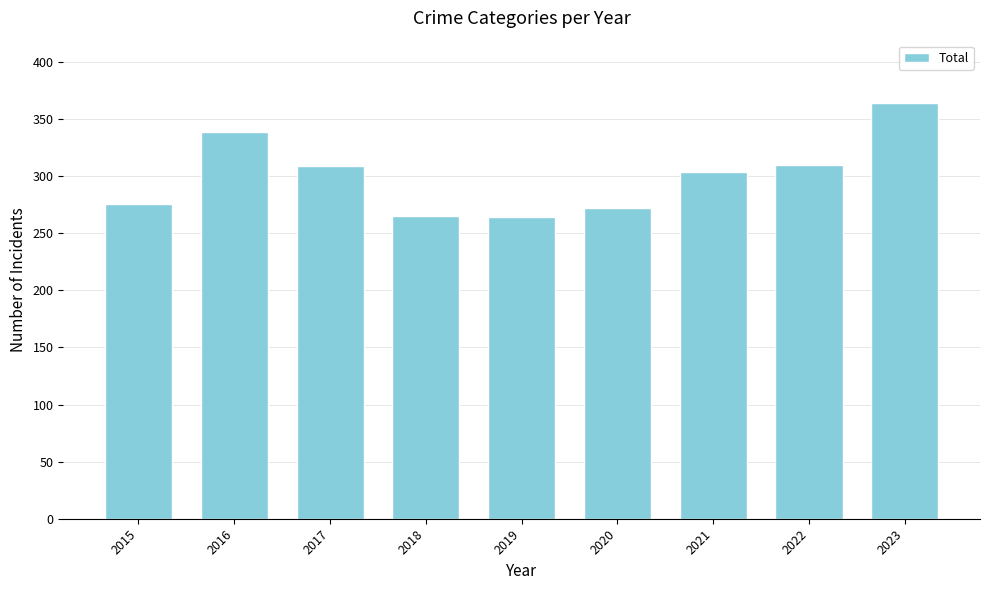

The chart shows a value of 408 at 2018. True or false?

False